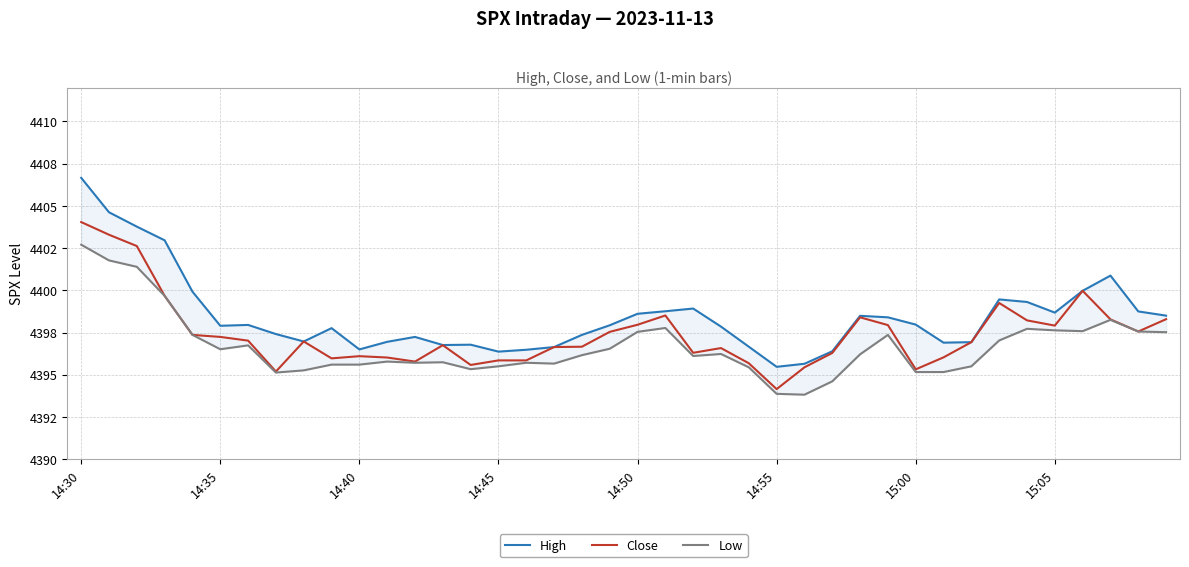

Which series has the widest spread of values?

High